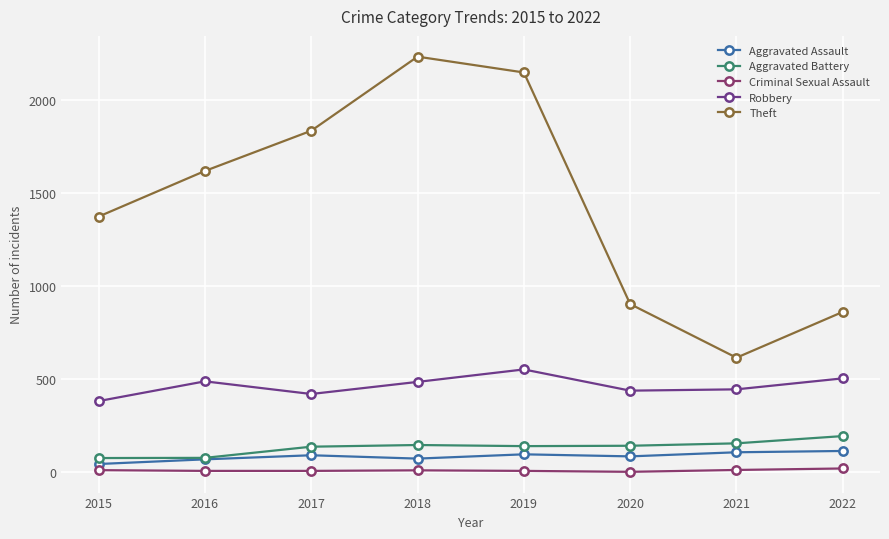

Read the Criminal Sexual Assault value at 2017, to the nearest 5.

10